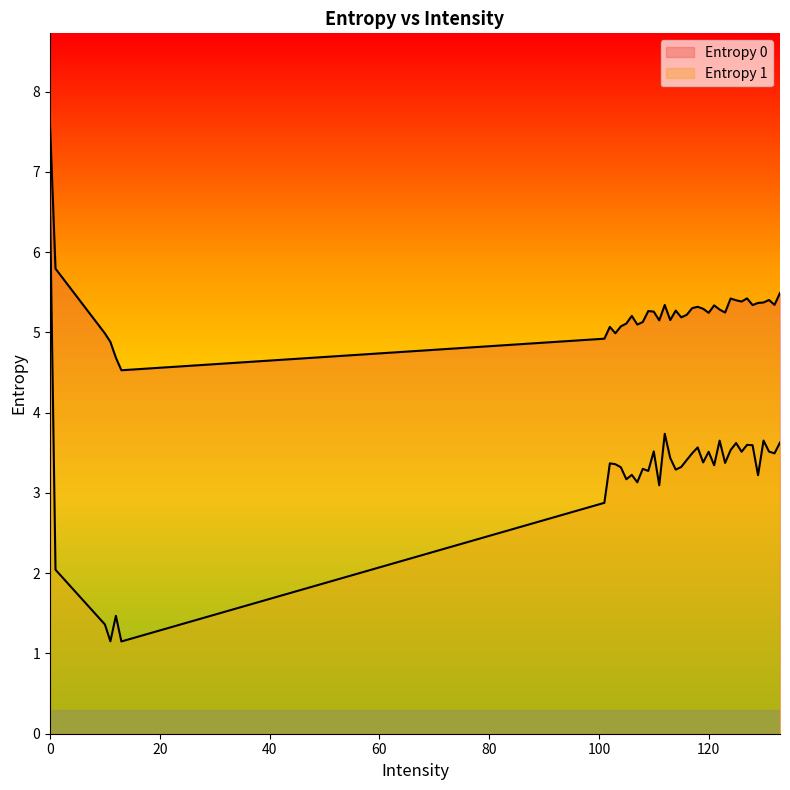

The Entropy 1 series shows 3.6 at 133. True or false?

True